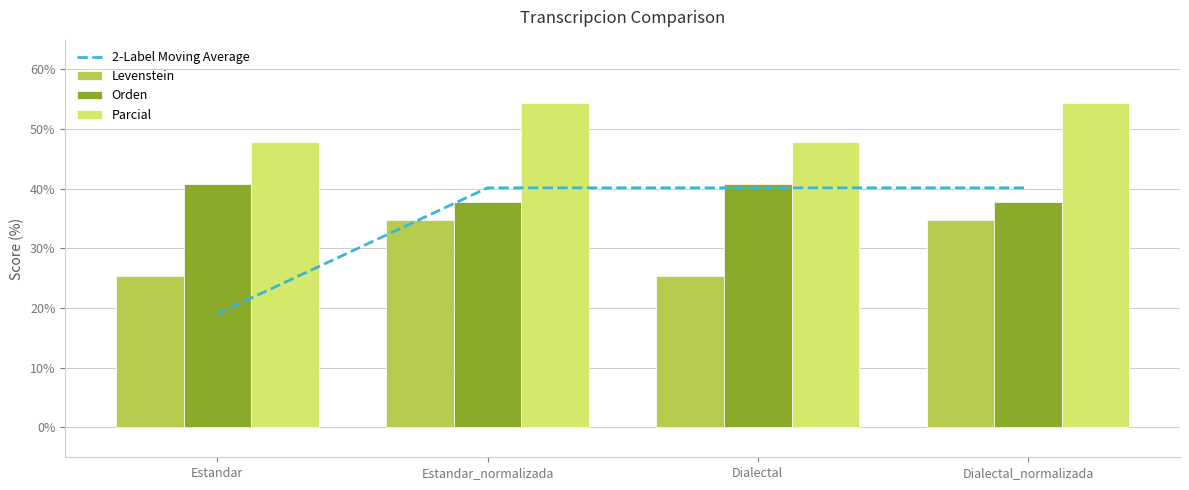

Is the value of Levenstein at Dialectal greater than the value of 2-Label Moving Average at Estandar?

Yes